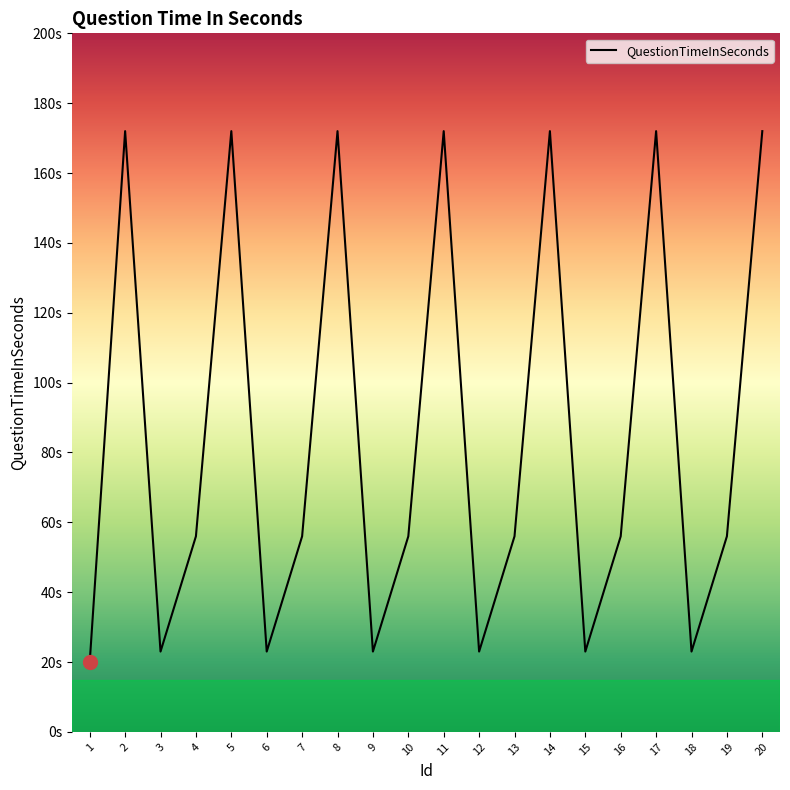

Is this an area chart (filled region under the line)?

Yes